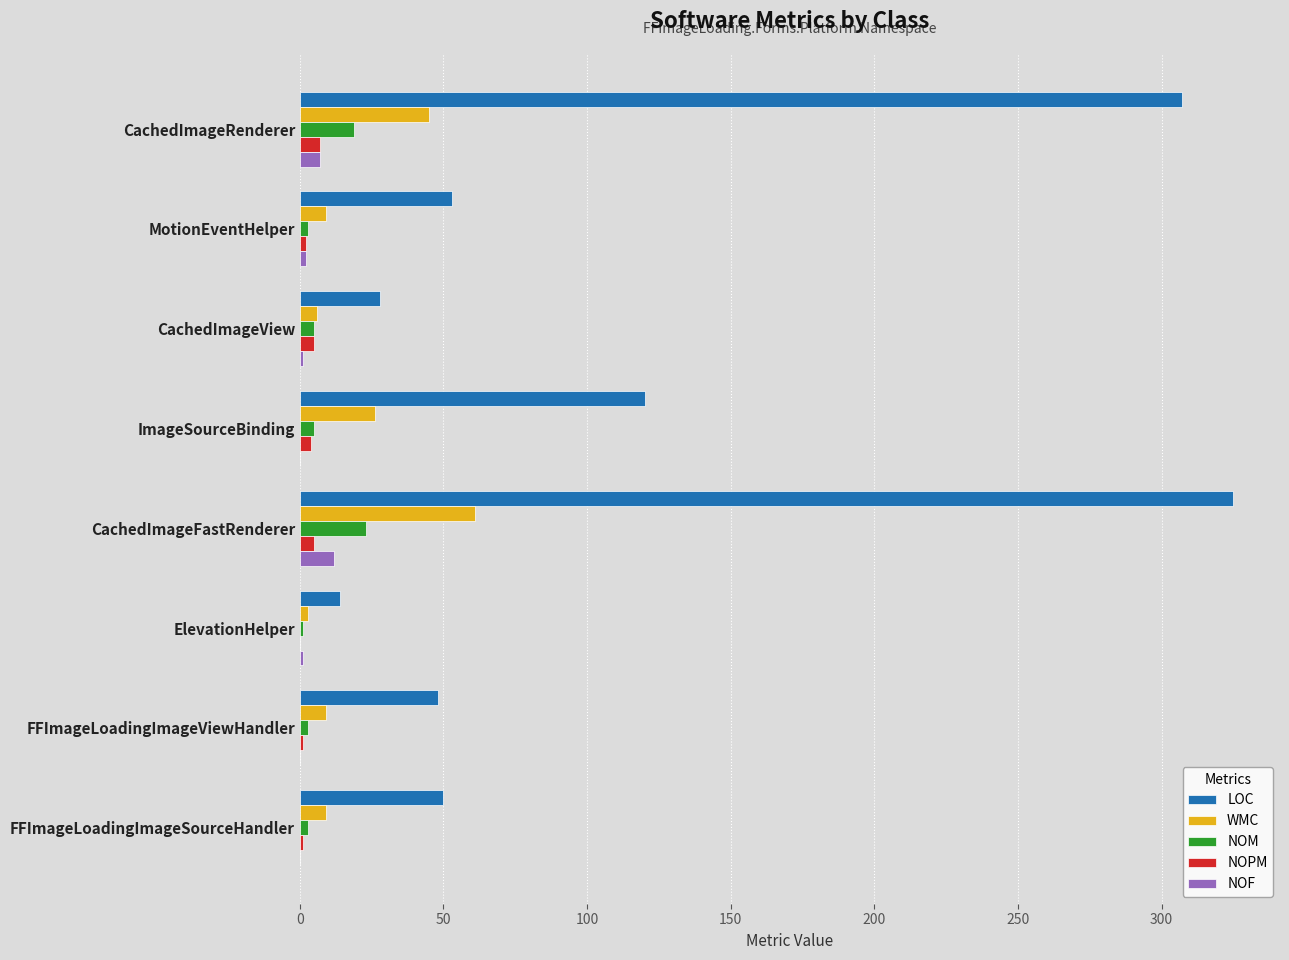

Which series has the largest range (max minus min)?

LOC